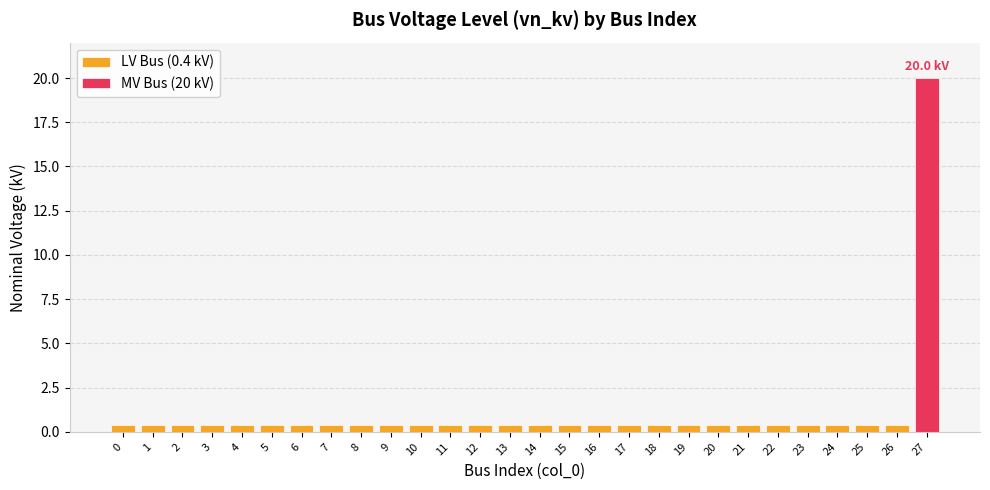

What is the sum of all values?

30.8